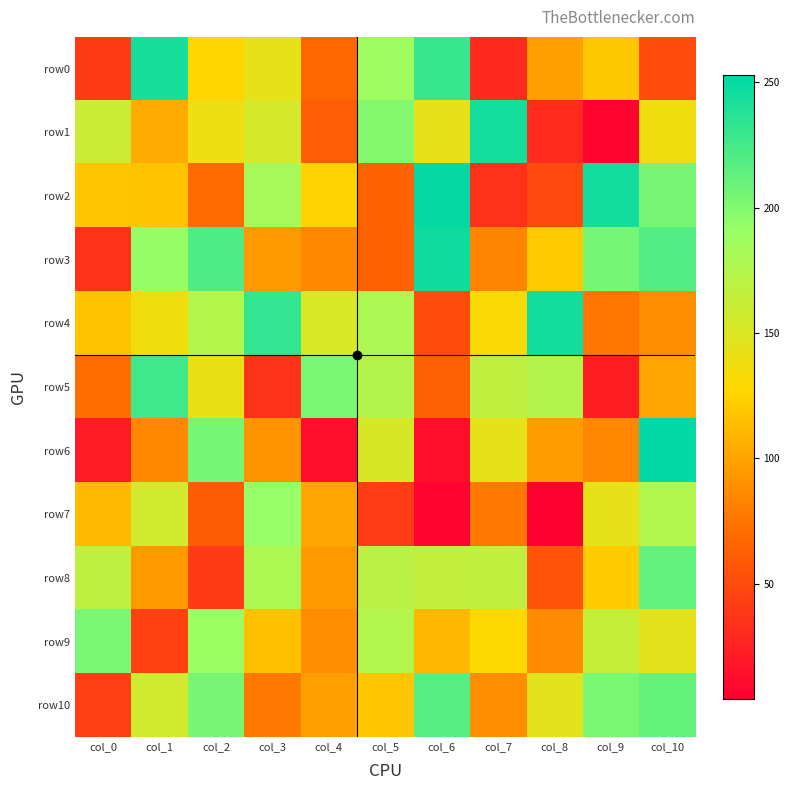

Reading right to left, list all the values displayed in this chart.

row0: col_10=50	col_9=119	col_8=98	col_7=30	col_6=230	col_5=187	col_4=66	col_3=143	col_2=127	col_1=243	col_0=40
row1: col_10=137	col_9=6	col_8=31	col_7=244	col_6=143	col_5=199	col_4=61	col_3=154	col_2=139	col_1=104	col_0=160
row2: col_10=204	col_9=245	col_8=49	col_7=35	col_6=251	col_5=65	col_4=126	col_3=182	col_2=69	col_1=117	col_0=118
row3: col_10=219	col_9=205	col_8=121	col_7=83	col_6=247	col_5=65	col_4=85	col_3=94	col_2=221	col_1=192	col_0=35
row4: col_10=88	col_9=75	col_8=245	col_7=132	col_6=51	col_5=179	col_4=152	col_3=233	col_2=173	col_1=137	col_0=117
row5: col_10=101	col_9=22	col_8=174	col_7=167	col_6=63	col_5=174	col_4=203	col_3=36	col_2=142	col_1=227	col_0=70
row6: col_10=253	col_9=85	col_8=96	col_7=144	col_6=13	col_5=153	col_4=13	col_3=92	col_2=205	col_1=85	col_0=21
row7: col_10=175	col_9=143	col_8=4	col_7=76	col_6=6	col_5=41	col_4=102	col_3=191	col_2=60	col_1=157	col_0=112
row8: col_10=213	col_9=121	col_8=55	col_7=167	col_6=165	col_5=171	col_4=95	col_3=178	col_2=40	col_1=94	col_0=169
row9: col_10=145	col_9=164	col_8=87	col_7=129	col_6=111	col_5=175	col_4=88	col_3=116	col_2=189	col_1=44	col_0=203
row10: col_10=212	col_9=203	col_8=146	col_7=89	col_6=218	col_5=118	col_4=98	col_3=77	col_2=204	col_1=157	col_0=43